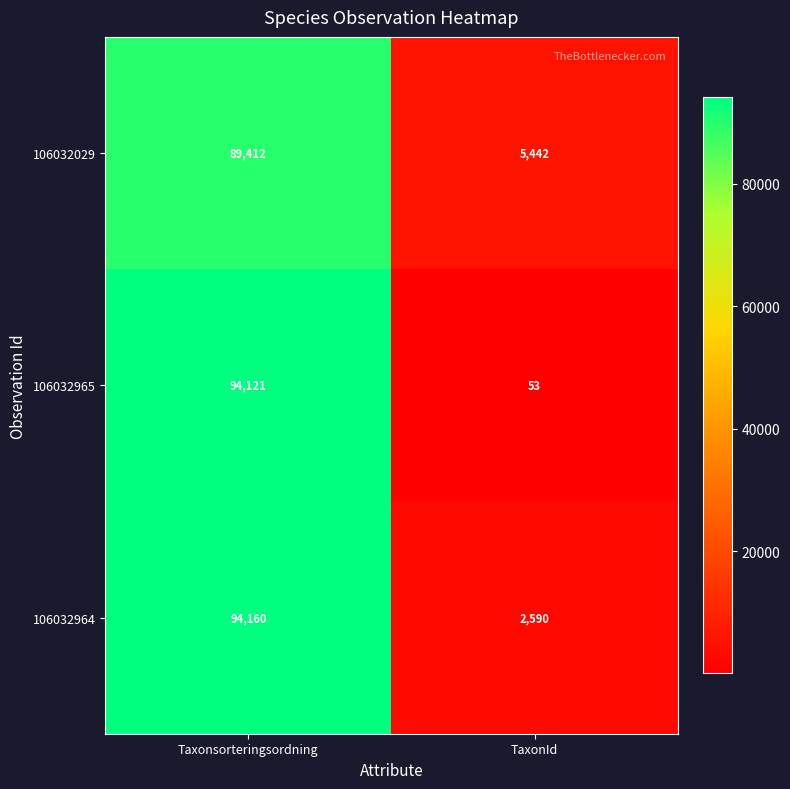

What is the sum of all 106032029 values?

94854